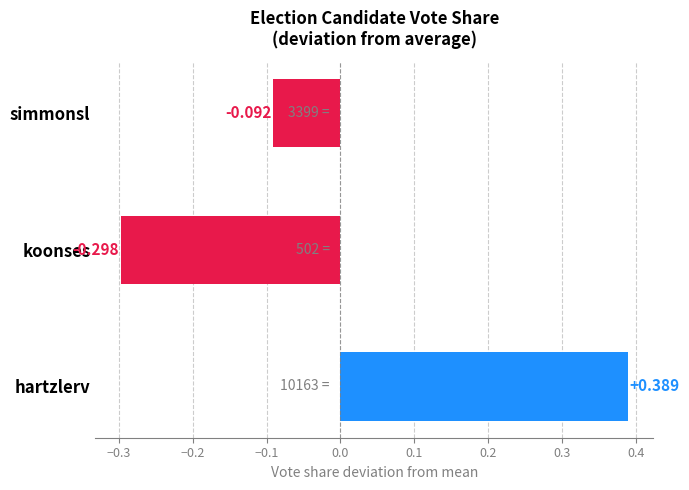

List the labels in order of value, smallest first.

koonses, simmonsl, hartzlerv